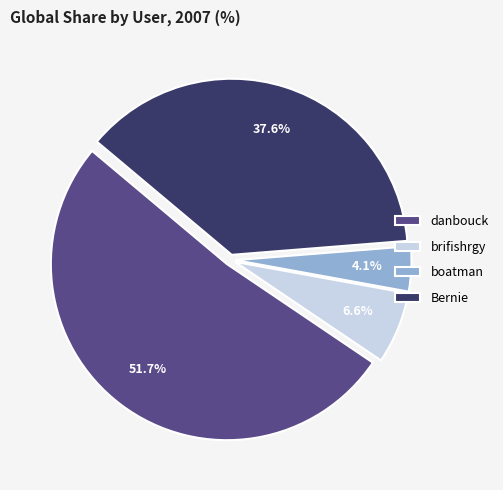

Is it true that Bernie is 25% of the pie?

False